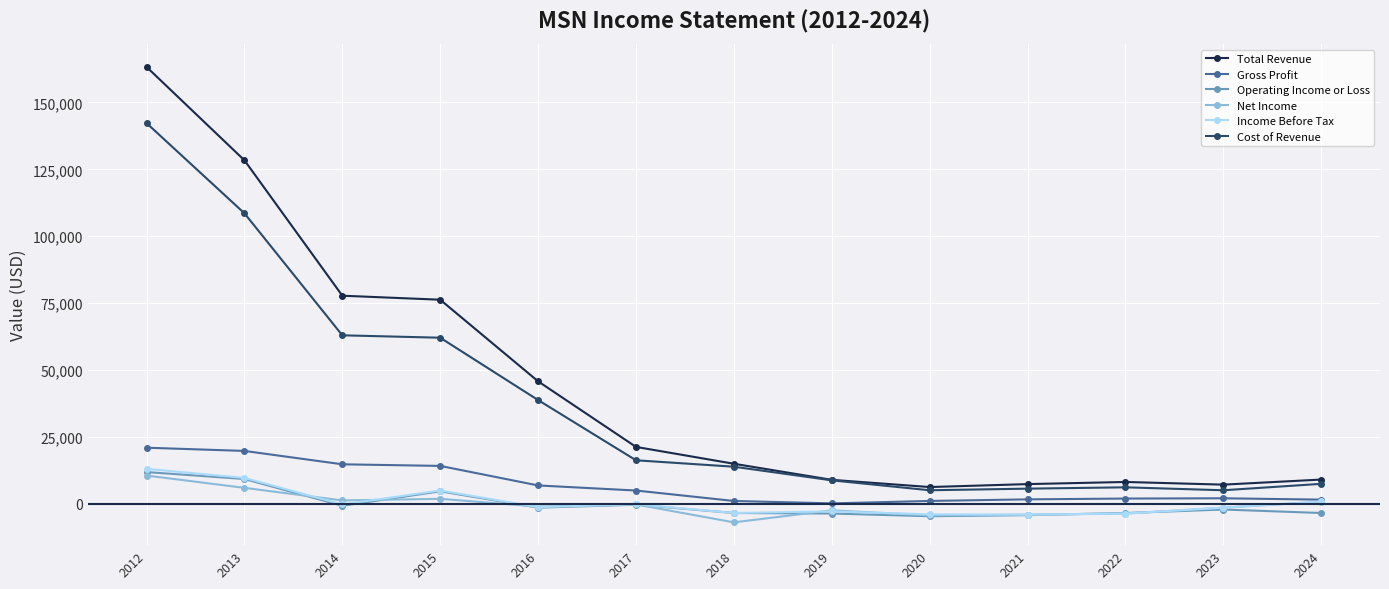

What is the value of the Operating Income or Loss point at the 7th from the left?

-3400